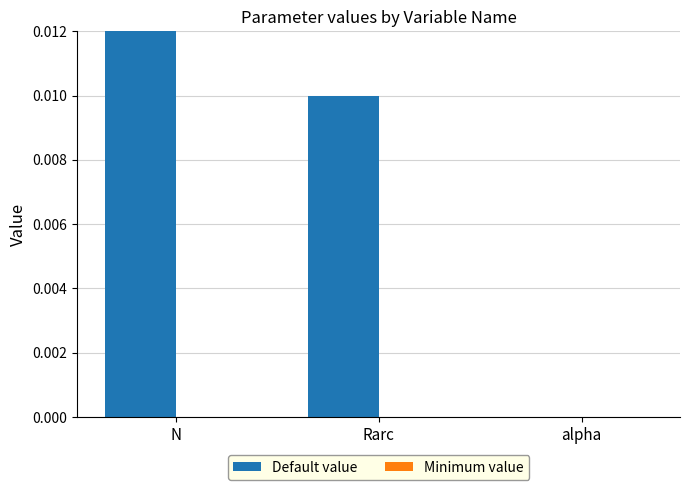

Are the bars horizontal?

No